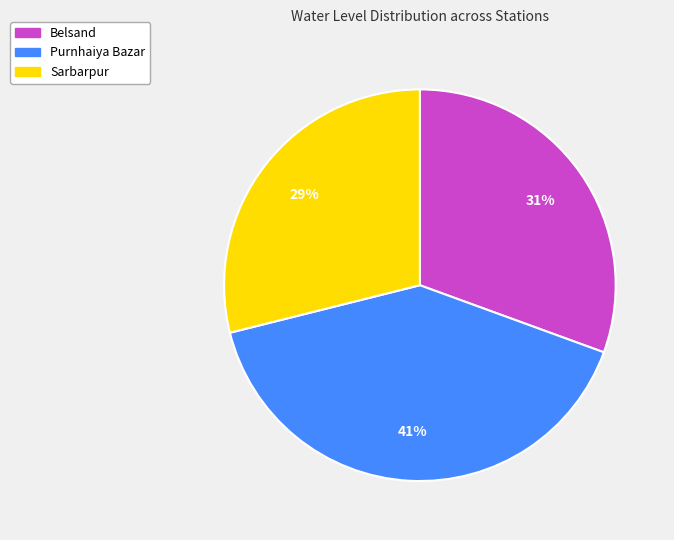

Count the number of slices in the pie.

3